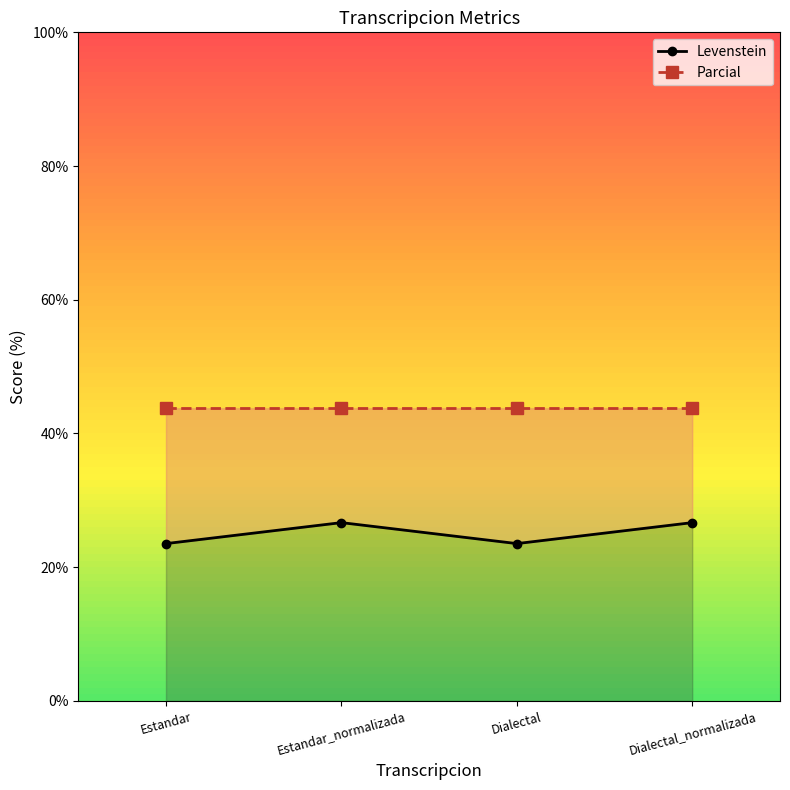

What is the spread (max minus min) of values at Dialectal_normalizada?

17.1